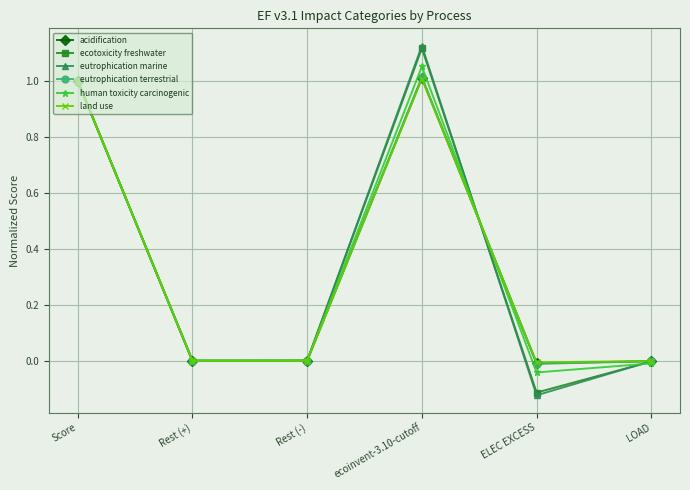

The eutrophication terrestrial series shows -0.0 at ELEC EXCESS. True or false?

True